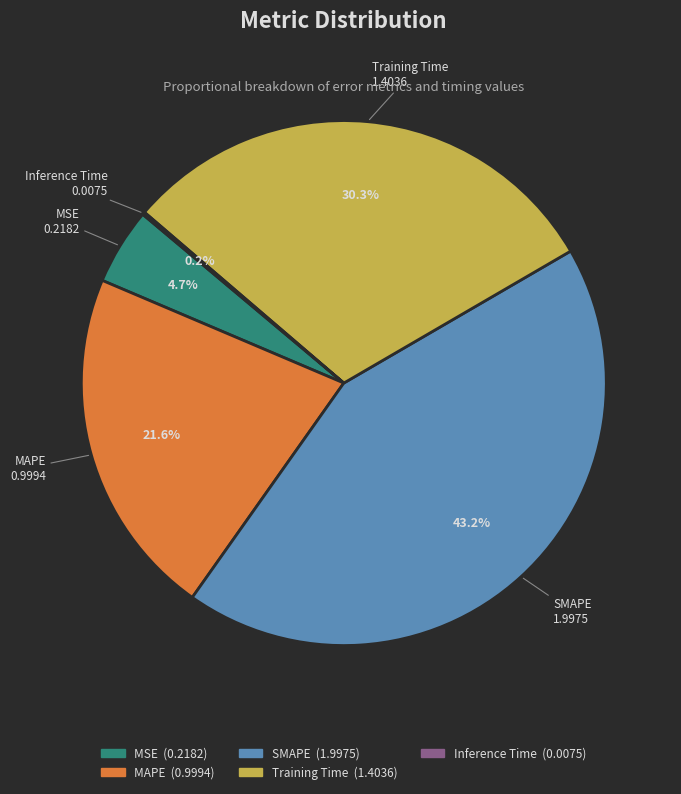

What is the largest slice in the pie chart?

SMAPE